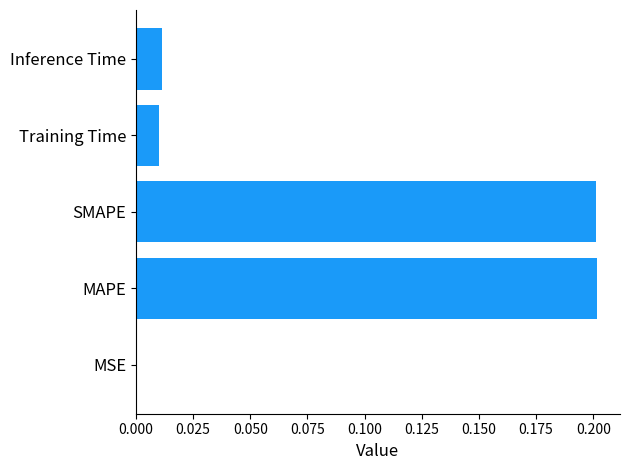

The value at SMAPE is 0.4. True or false?

False